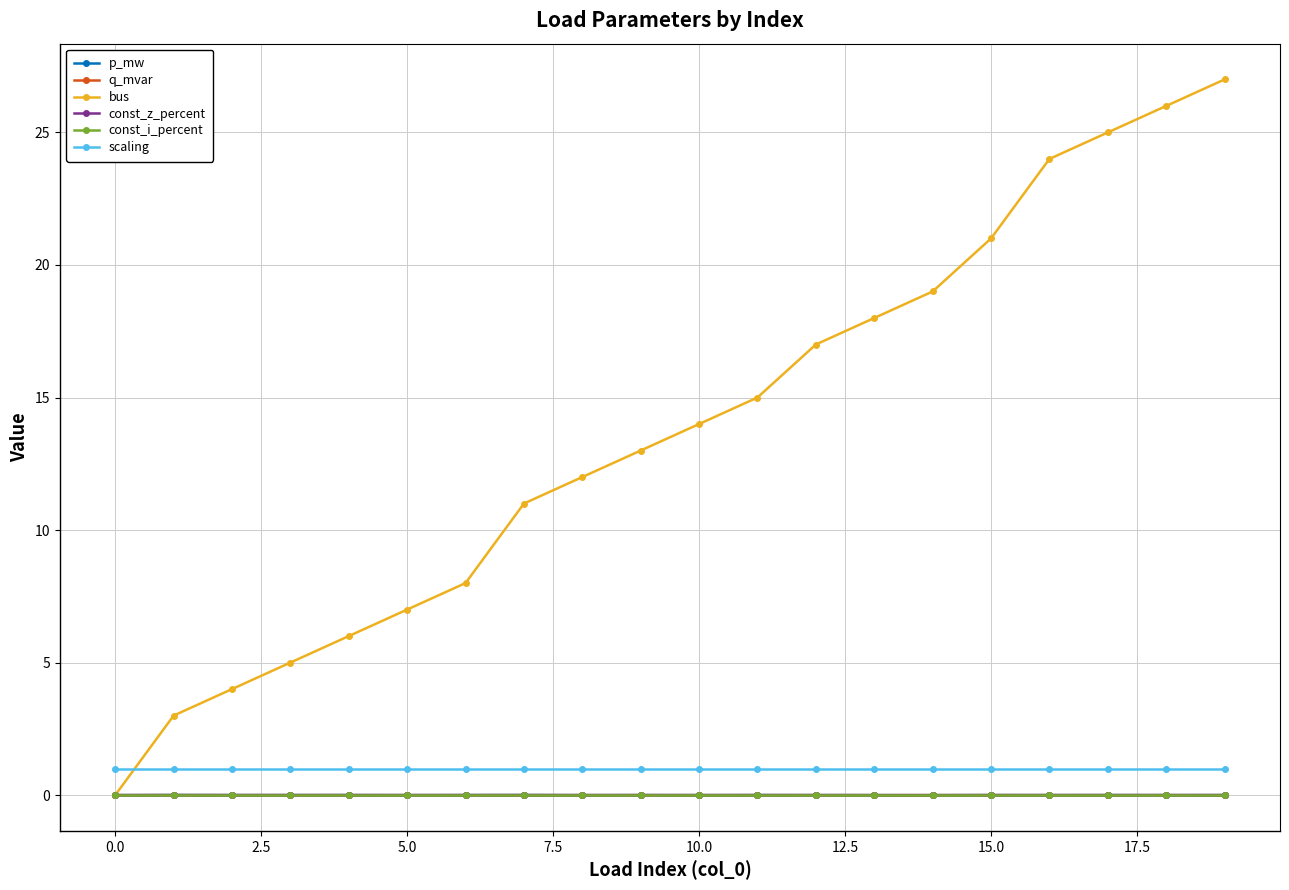

Is this an area chart (filled region under the line)?

No